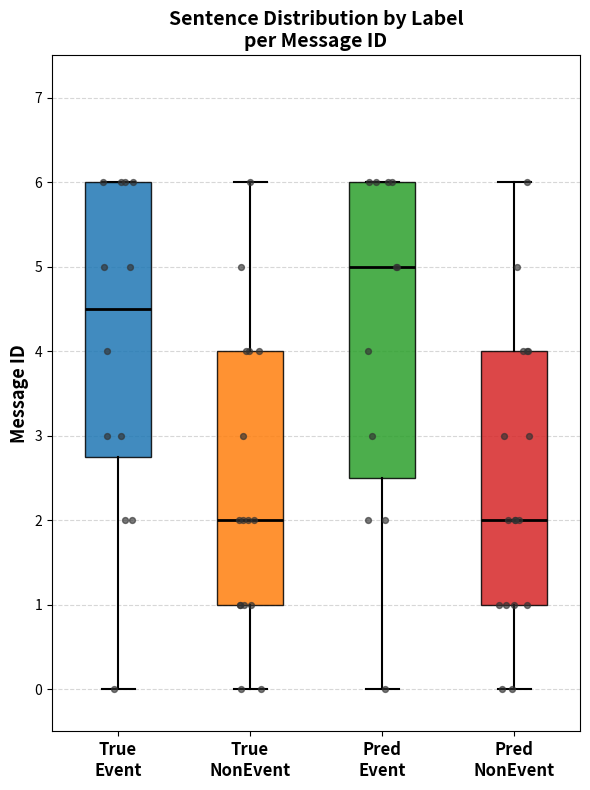

Reading left to right, read every box against the y-axis: the position of its median line, the range the box covers, and the ends of its whiskers. The values are not printed on the chart, so give them approximately, as read against the axis.

True Event: median 4.5, box 2.8 to 6.0, whiskers 0.0 to 6.0
True NonEvent: median 2.0, box 1.0 to 4.0, whiskers 0.0 to 6.0
Pred Event: median 5.0, box 2.5 to 6.0, whiskers 0.0 to 6.0
Pred NonEvent: median 2.0, box 1.0 to 4.0, whiskers 0.0 to 6.0